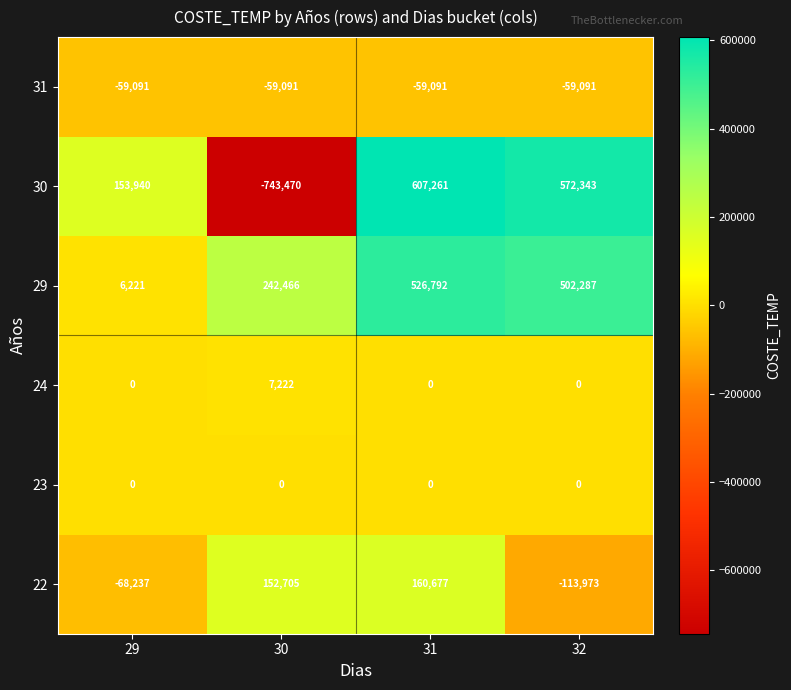

Which series has the widest spread of values?

30